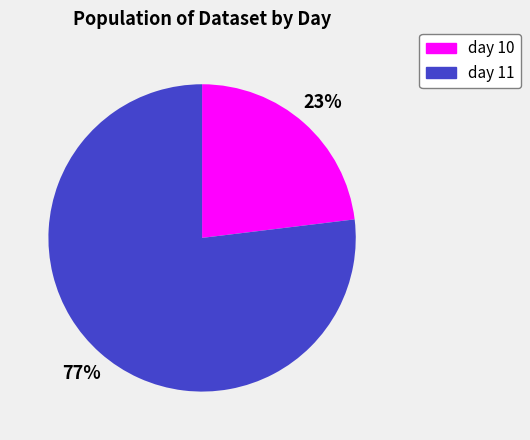

Does any single category account for the majority?

Yes